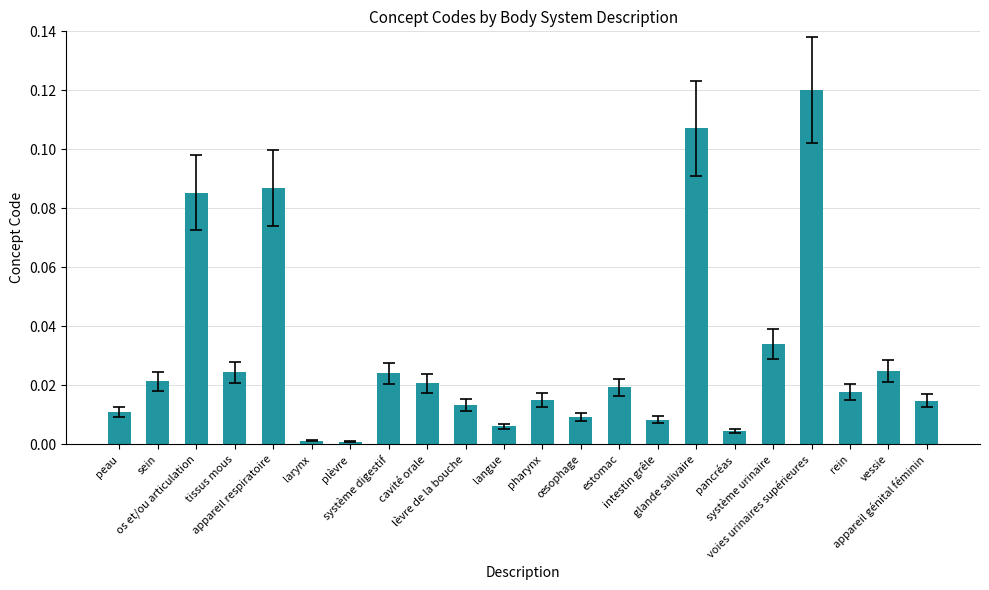

What is the label of the 19th bar from the right?

tissus mous